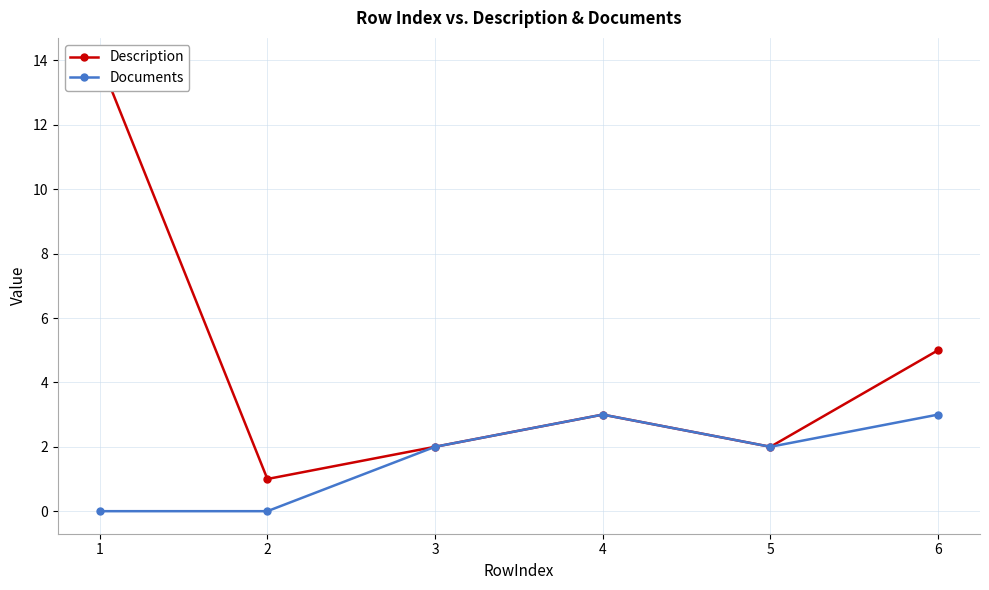

The Description series shows 2 at 3. True or false?

True